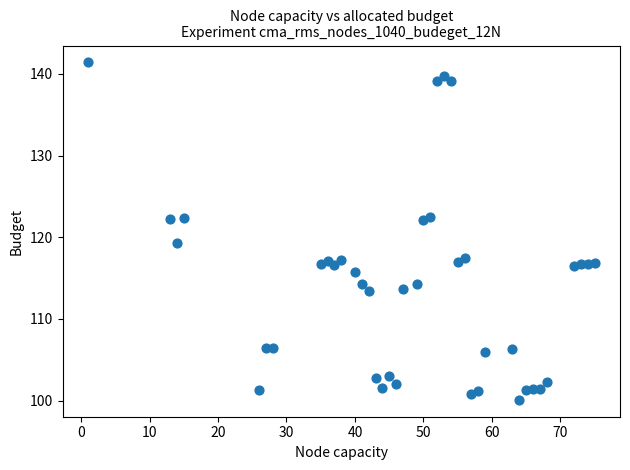

What Y value in the scatter plot is closest to 120?

119.3